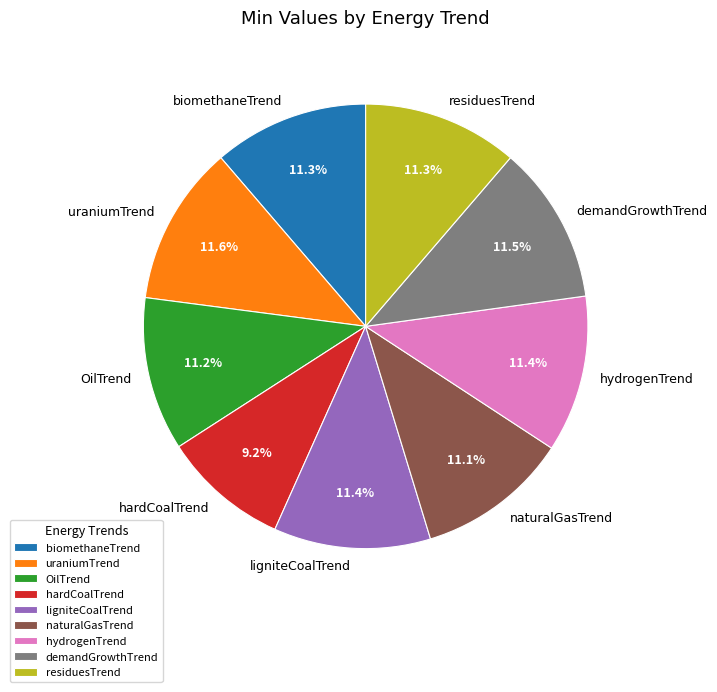

Count the number of slices in the pie.

9